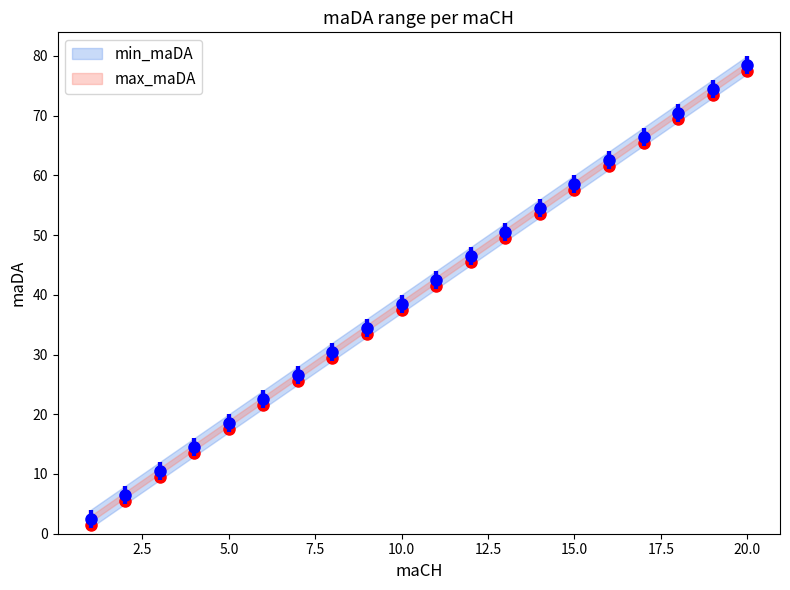

Reading right to left, transcribe all the data shown in this chart.

min_maDA: 20=78.5	19=74.5	18=70.5	17=66.5	16=62.5	15=58.5	14=54.5	13=50.5	12=46.5	11=42.5	10=38.5	9=34.5	8=30.5	7=26.5	6=22.5	5=18.5	4=14.5	3=10.5	2=6.5	1=2.5
max_maDA: 20=77.5	19=73.5	18=69.5	17=65.5	16=61.5	15=57.5	14=53.5	13=49.5	12=45.5	11=41.5	10=37.5	9=33.5	8=29.5	7=25.5	6=21.5	5=17.5	4=13.5	3=9.5	2=5.5	1=1.5